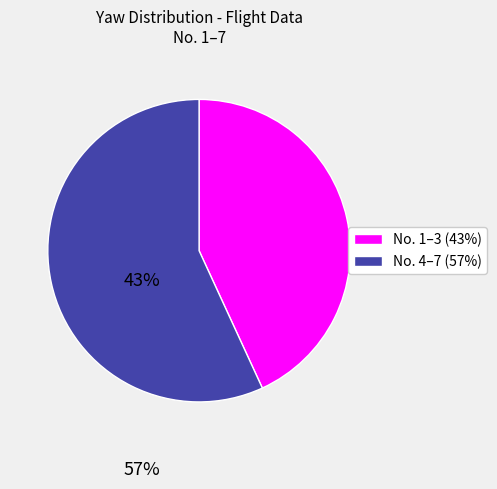

How many slices are in this pie chart?

2